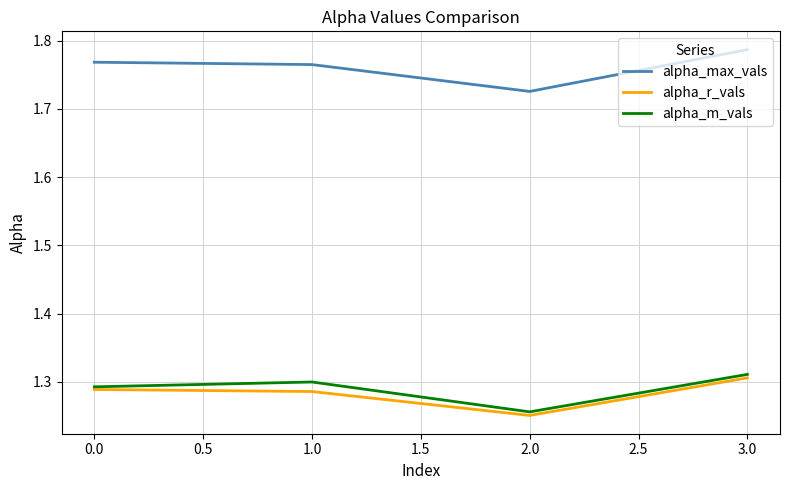

What is the spread (max minus min) of values at 3.0?

0.5